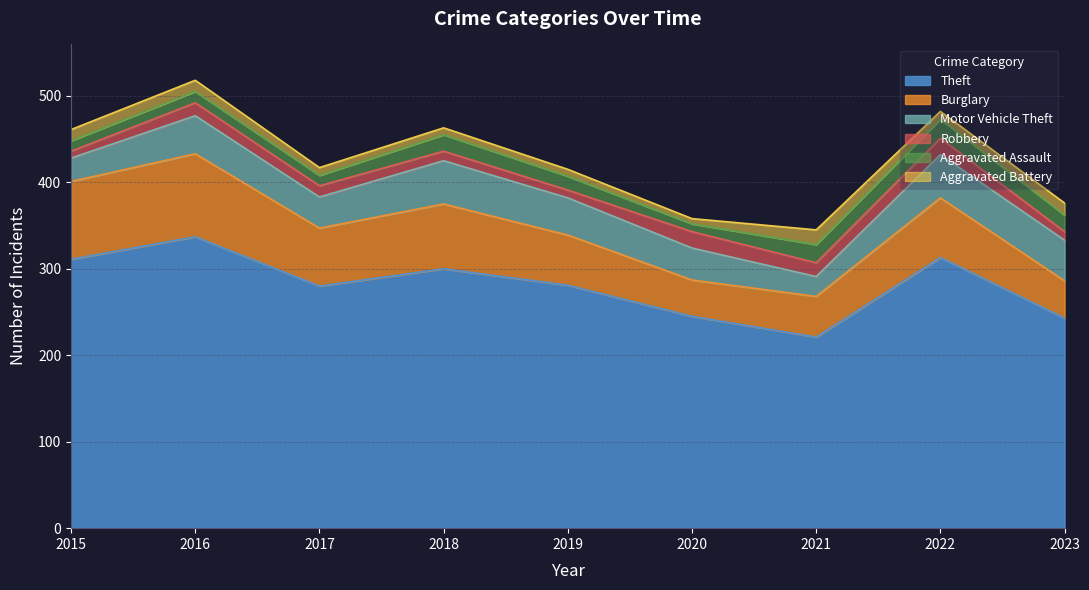

At 2015, list the series in order from largest to smallest.

Theft, Burglary, Motor Vehicle Theft, Aggravated Battery, Aggravated Assault, Robbery